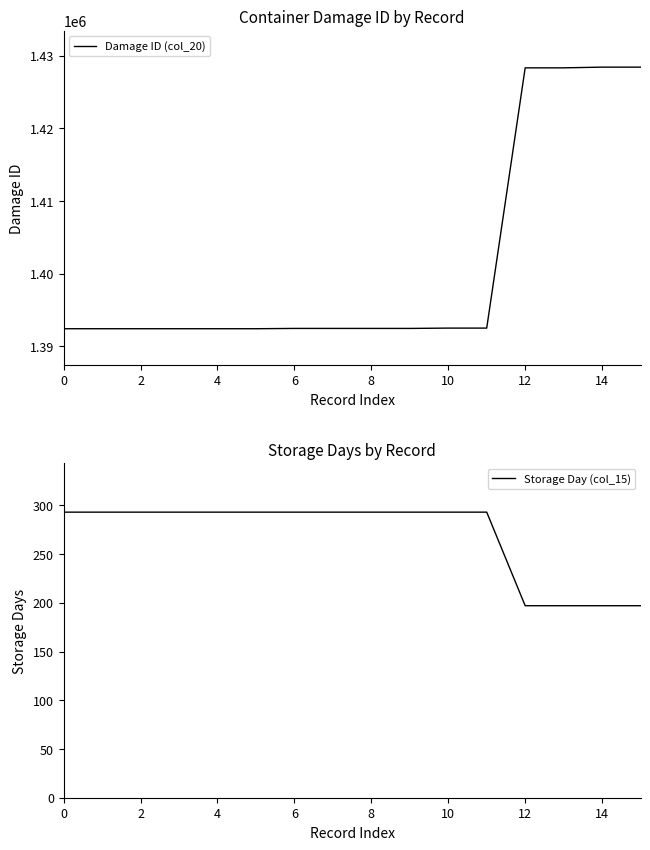

Is this an area chart (filled region under the line)?

No